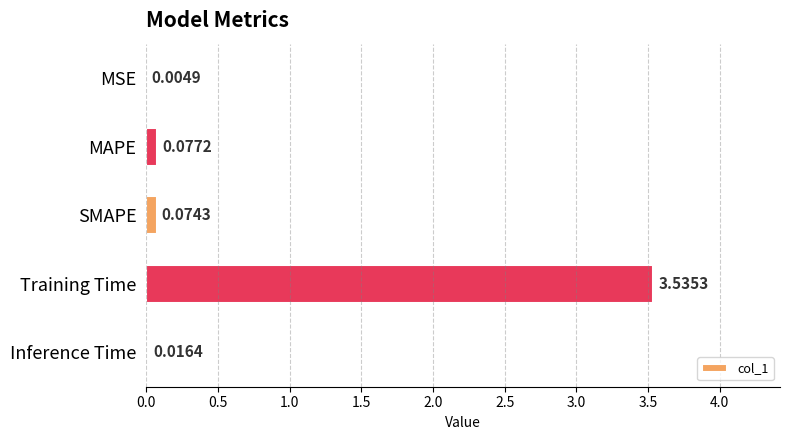

At which label is the value closest to 1?

MAPE